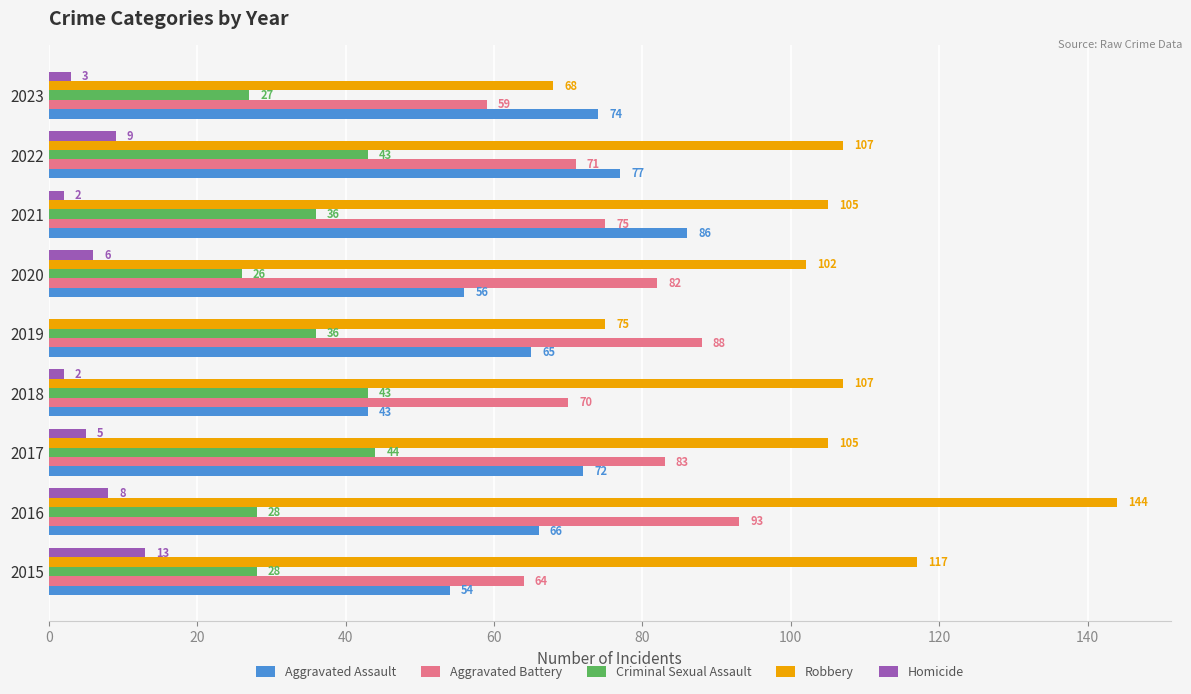

What is the total value across all series at 2019?

264